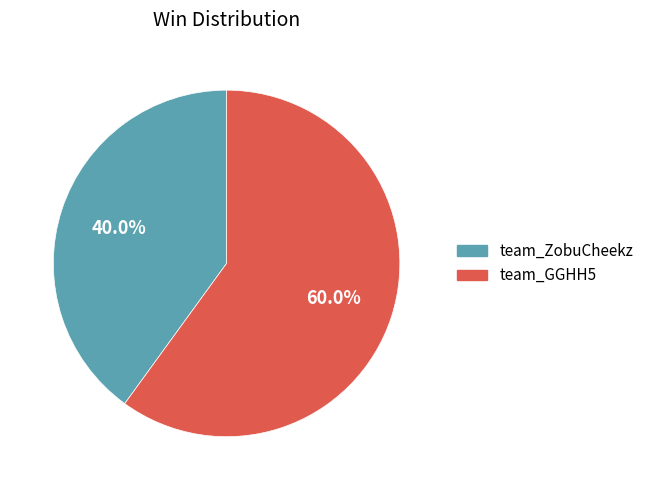

What percentage is NOT represented by team_GGHH5?

40.0%